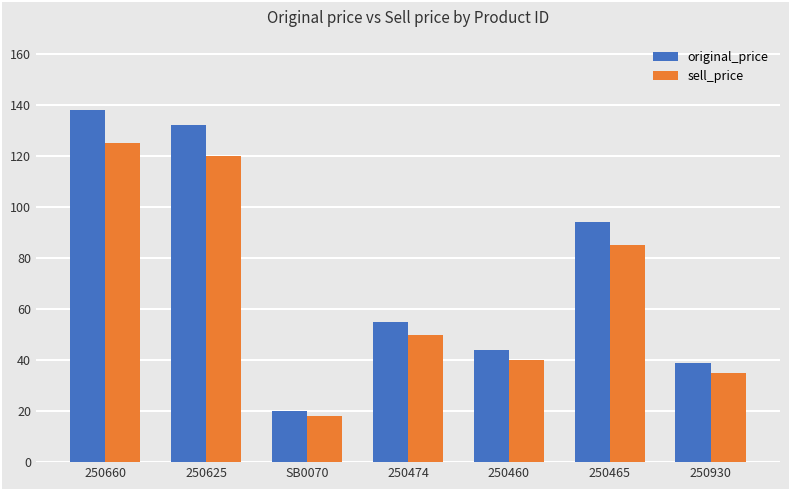

Does the chart contain any negative values?

No